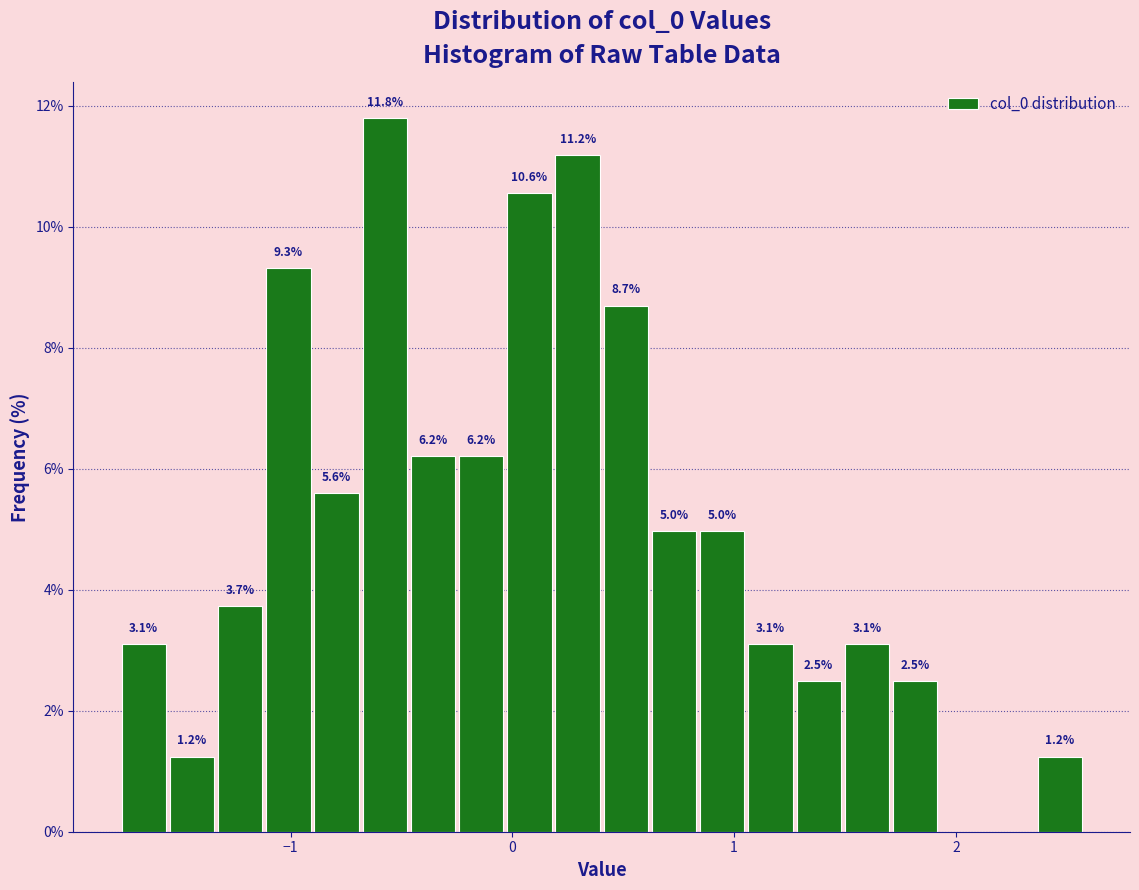

Around what value on the x-axis is the tallest bar? Give the approximate position of its centre, as read against the axis.

-0.6